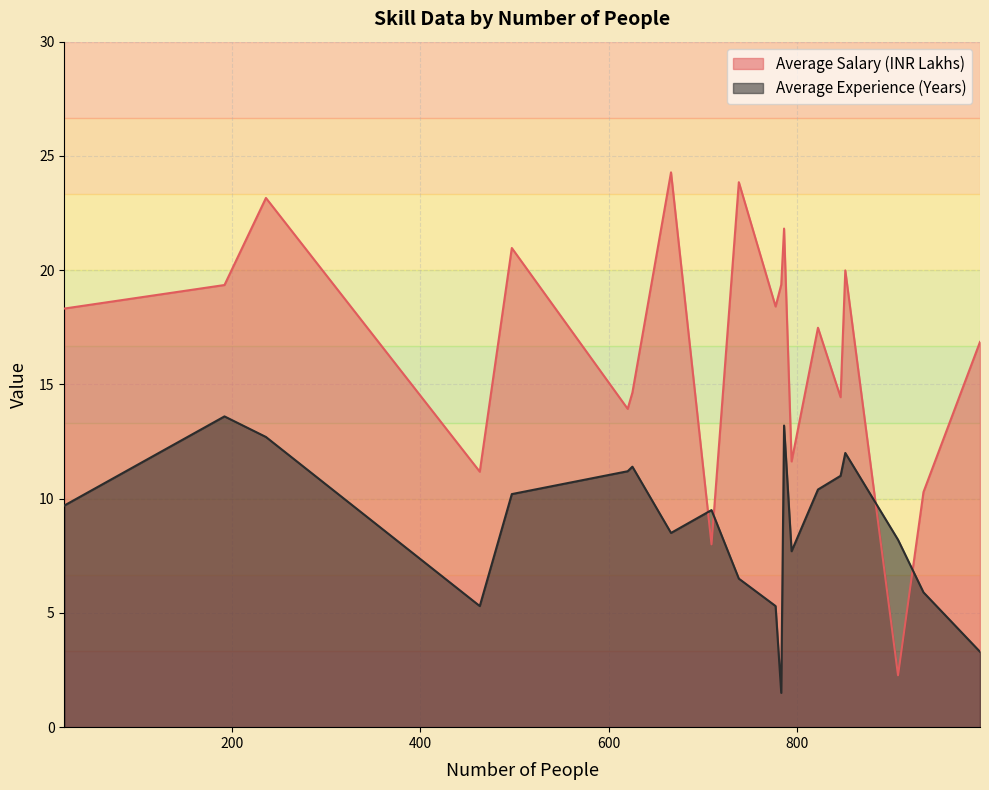

True or false: Average Salary (INR Lakhs) has a value of 4.7 at 497.

False